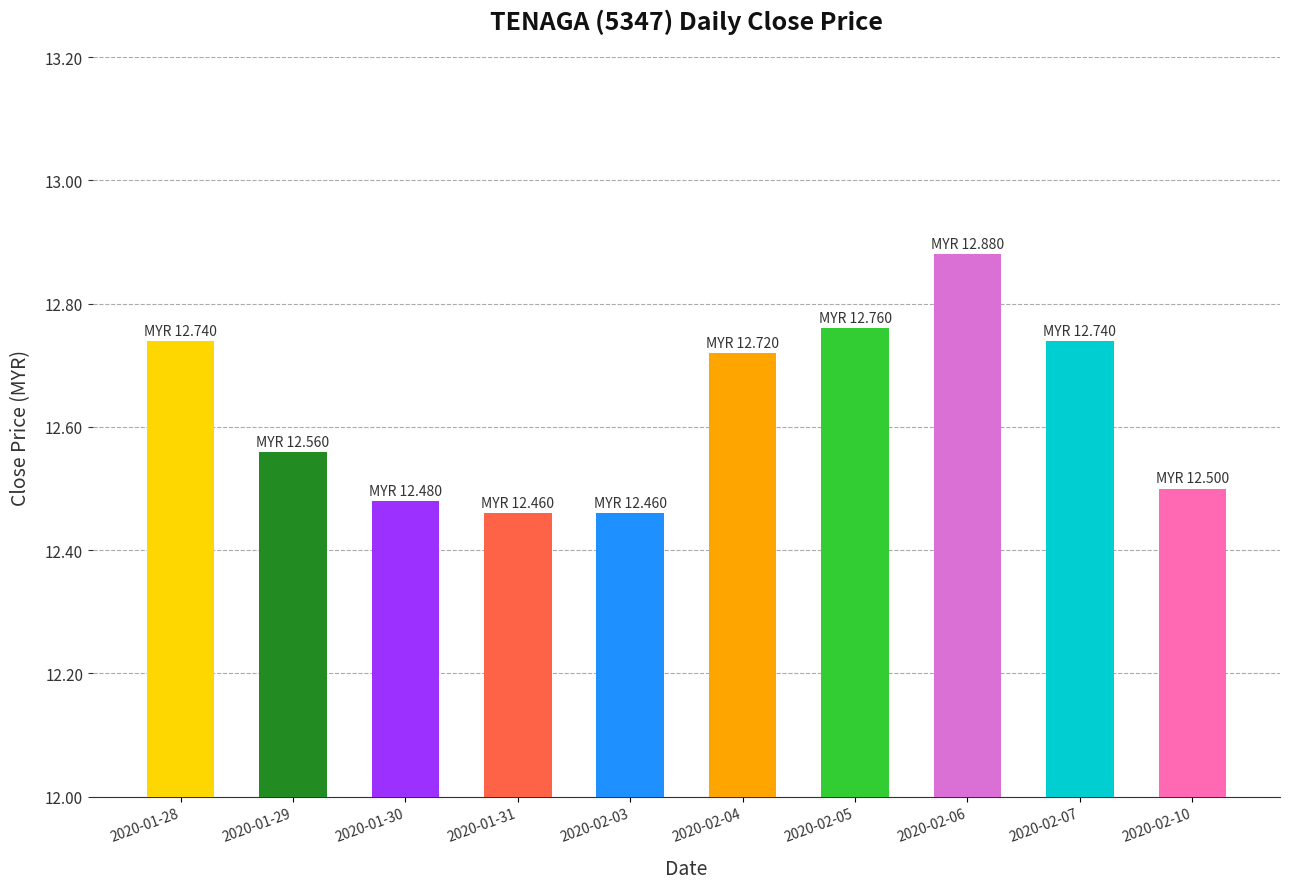

Which label corresponds to the largest value in the chart?

2020-02-06